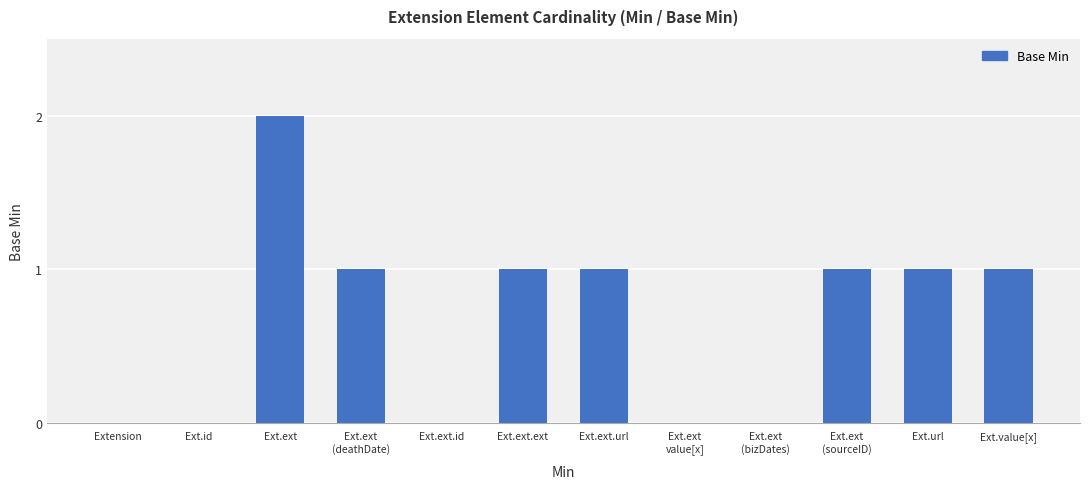

The chart shows a value of 2 at Ext.url. True or false?

False